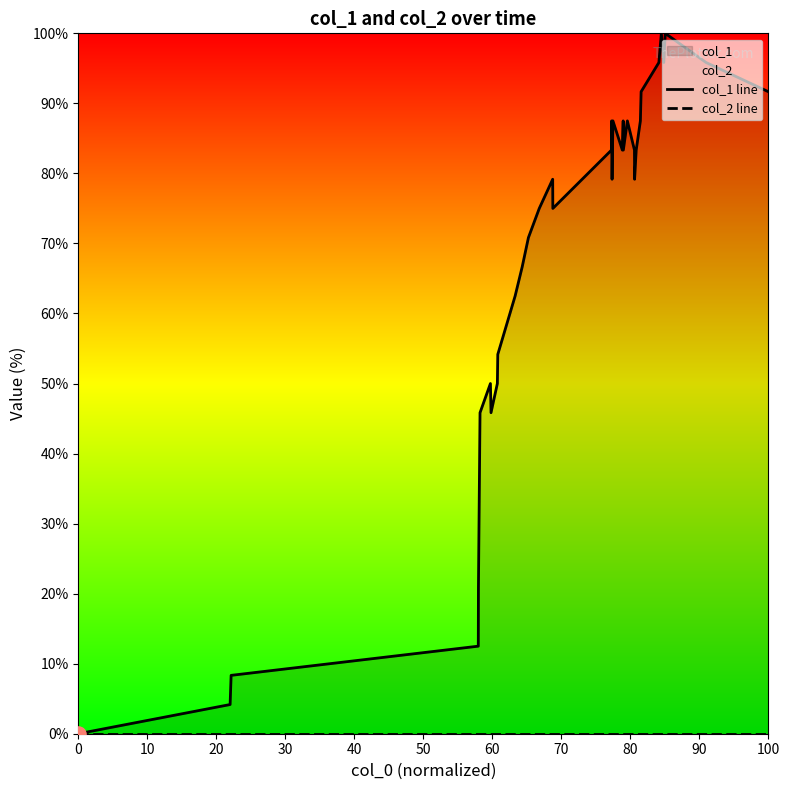

Which series reaches the maximum Y coordinate?

col_1 line